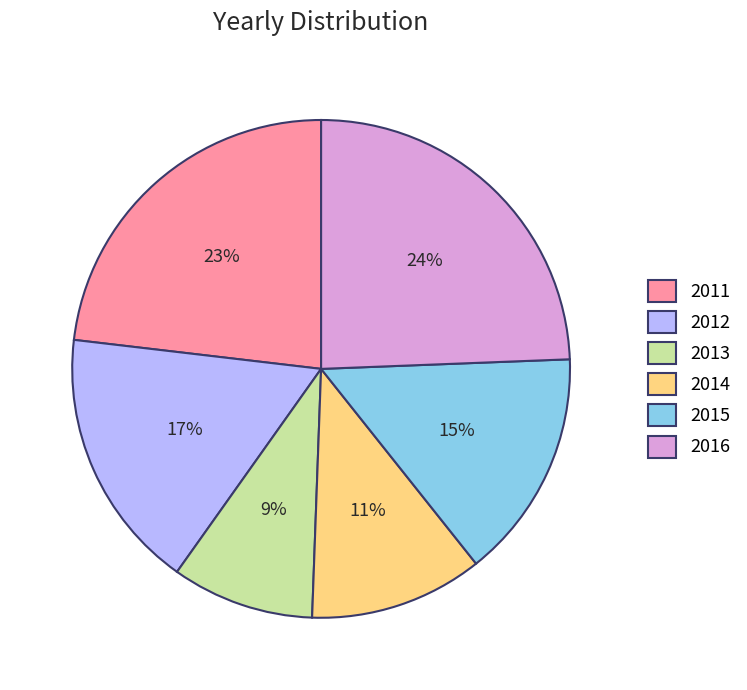

Rank the categories by value from highest to lowest.

2016, 2011, 2012, 2015, 2014, 2013